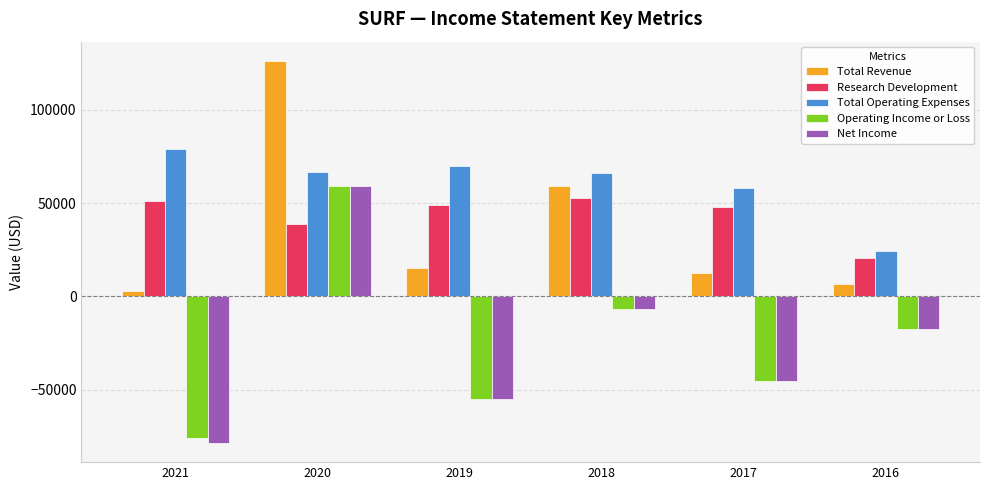

Is it true that Research Development equals 50979 at 2020?

False